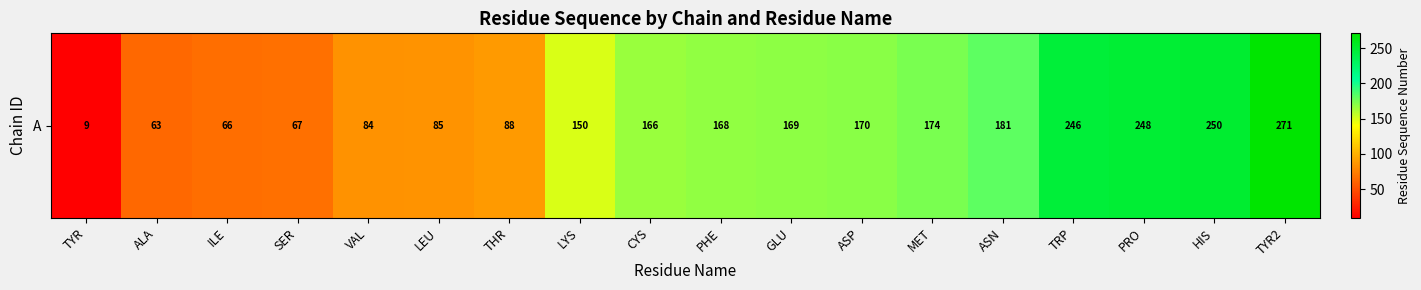

Rank the categories by value from highest to lowest.

TYR2, HIS, PRO, TRP, ASN, MET, ASP, GLU, PHE, CYS, LYS, THR, LEU, VAL, SER, ILE, ALA, TYR